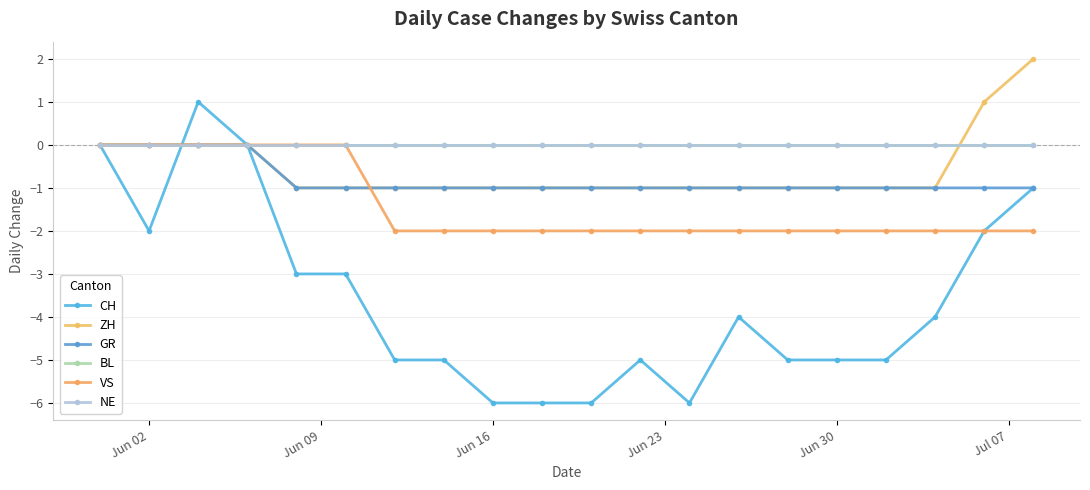

Is this an area chart (filled region under the line)?

No